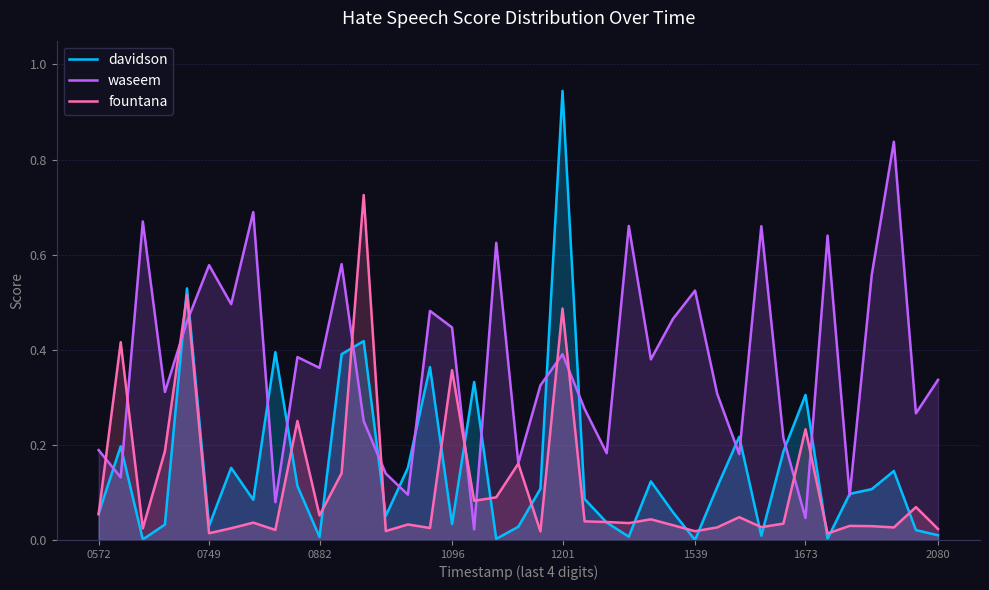

The fountana series shows 0.1 at 0572. True or false?

True